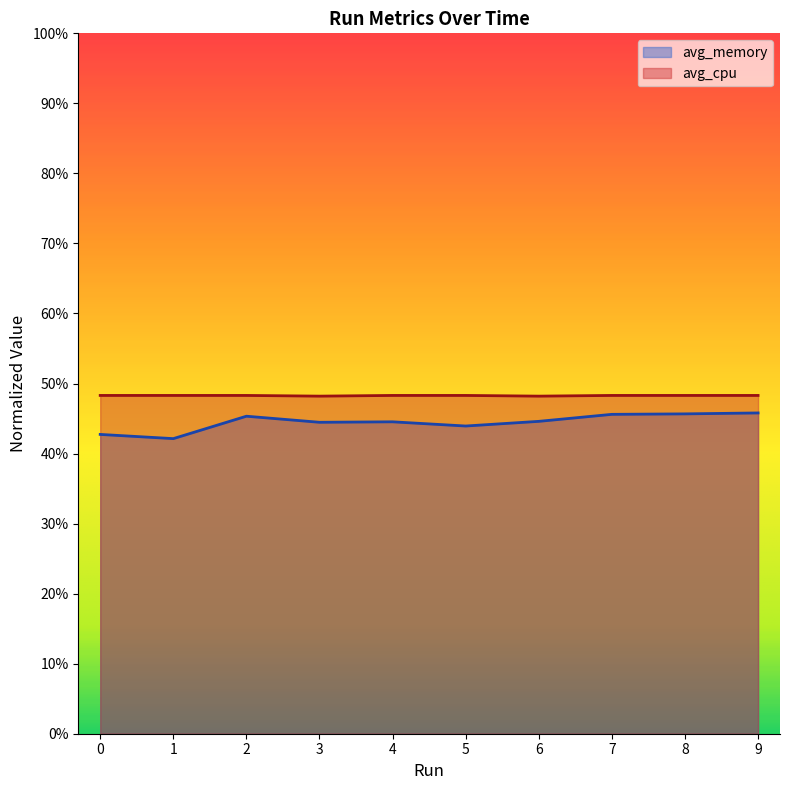

At which category is the sum across all series the highest?

9